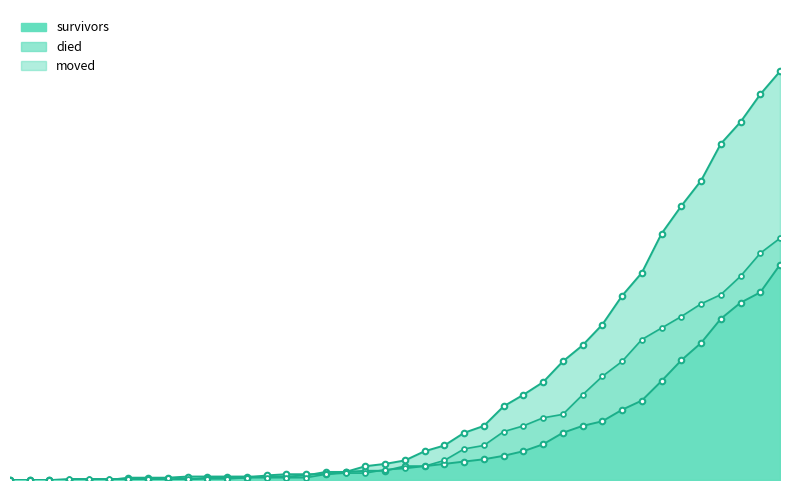

How many lines are shown in the chart?

3